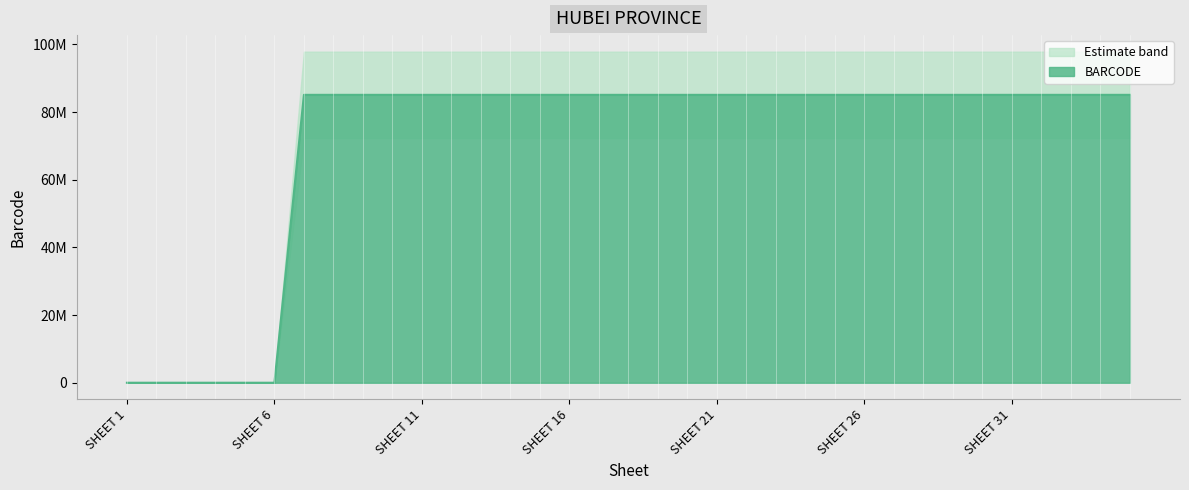

What is the change in value from SHEET 5 to SHEET 8?

+85093231